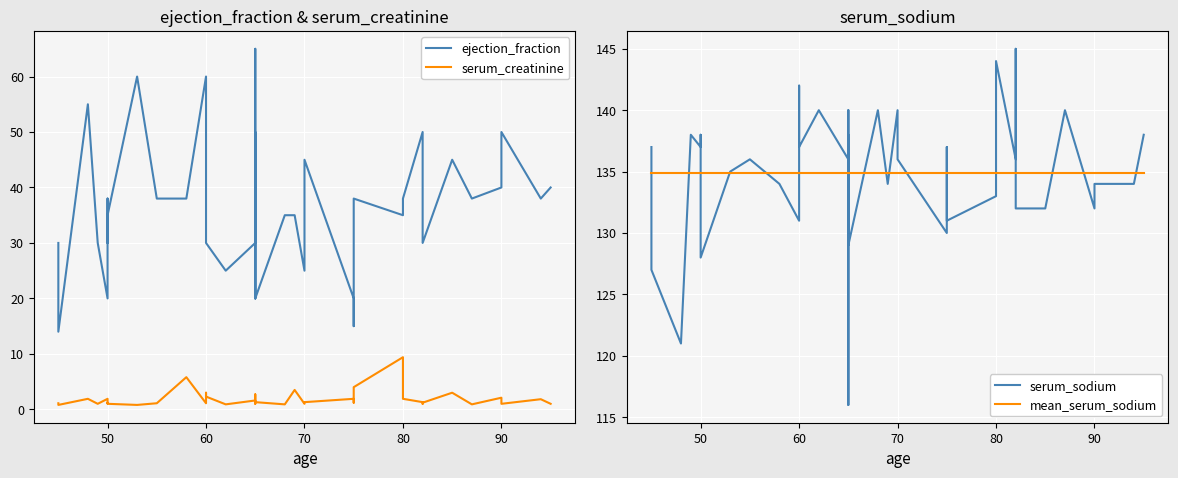

True or false: ejection_fraction and serum_creatinine cross at least once.

False